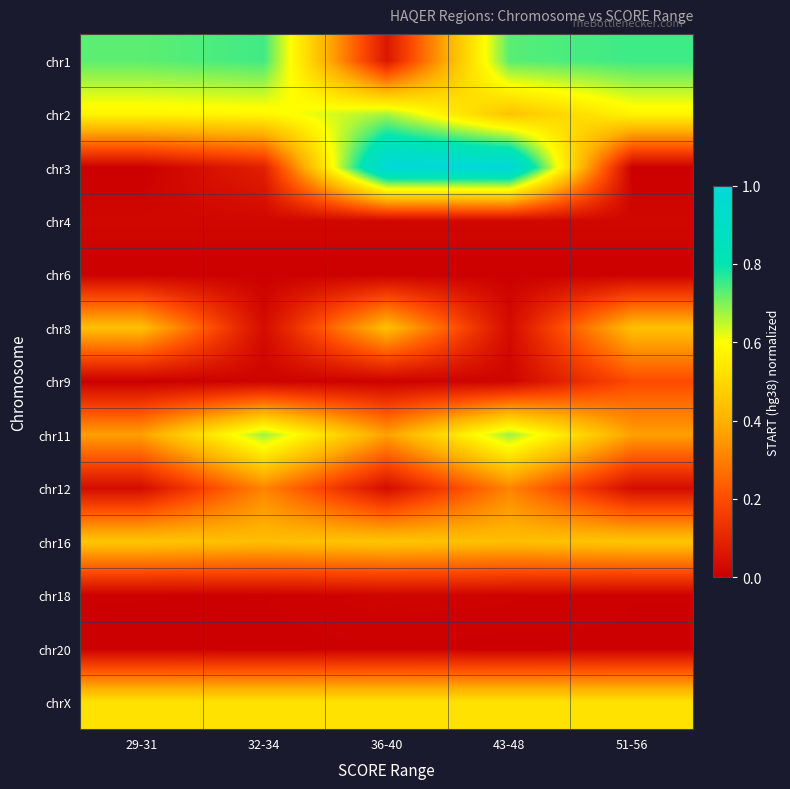

Which series has the widest spread of values?

chr3